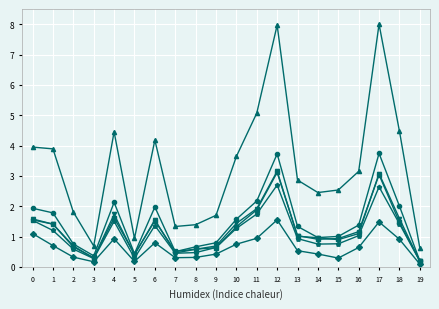

What is the difference between the highest and lowest values at 6?

3.4